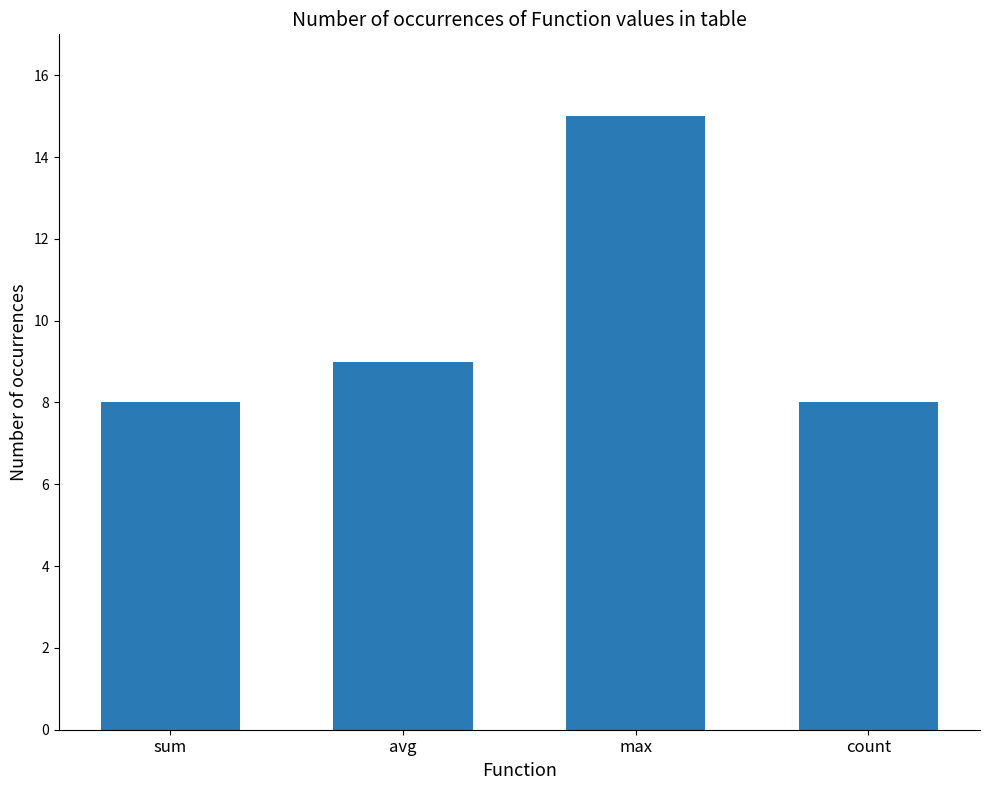

Are the bars horizontal?

No